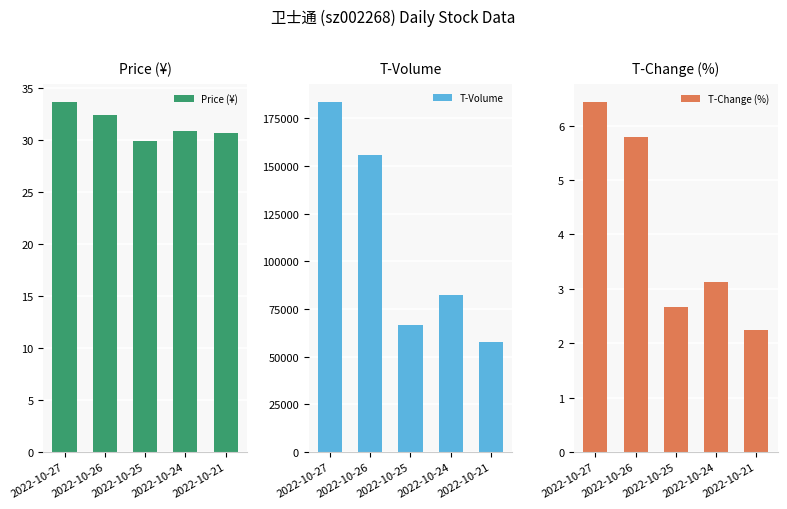

What is the value of the T-Volume bar at the 3rd from the left?

66837